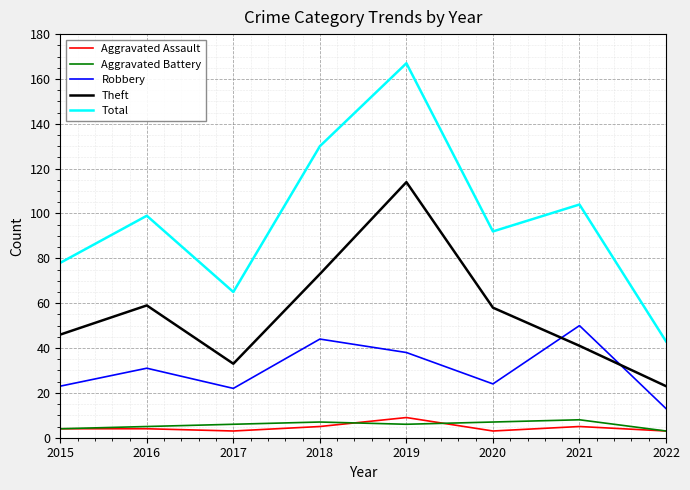

The value of Aggravated Battery at 2022 is 3. True or false?

True